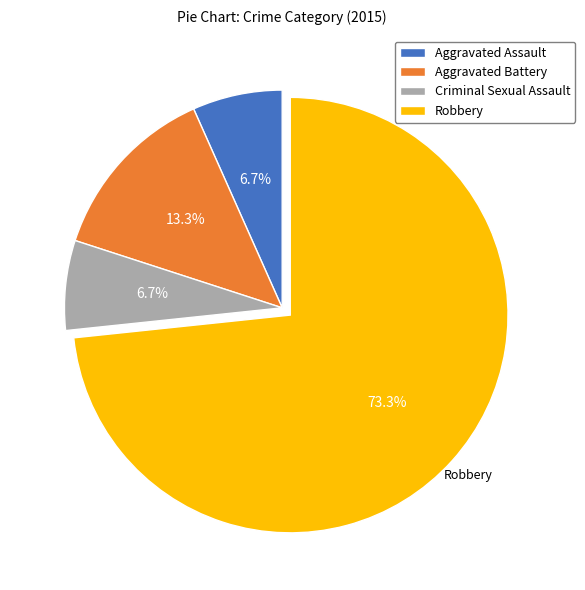

What is the largest slice in the pie chart?

Robbery